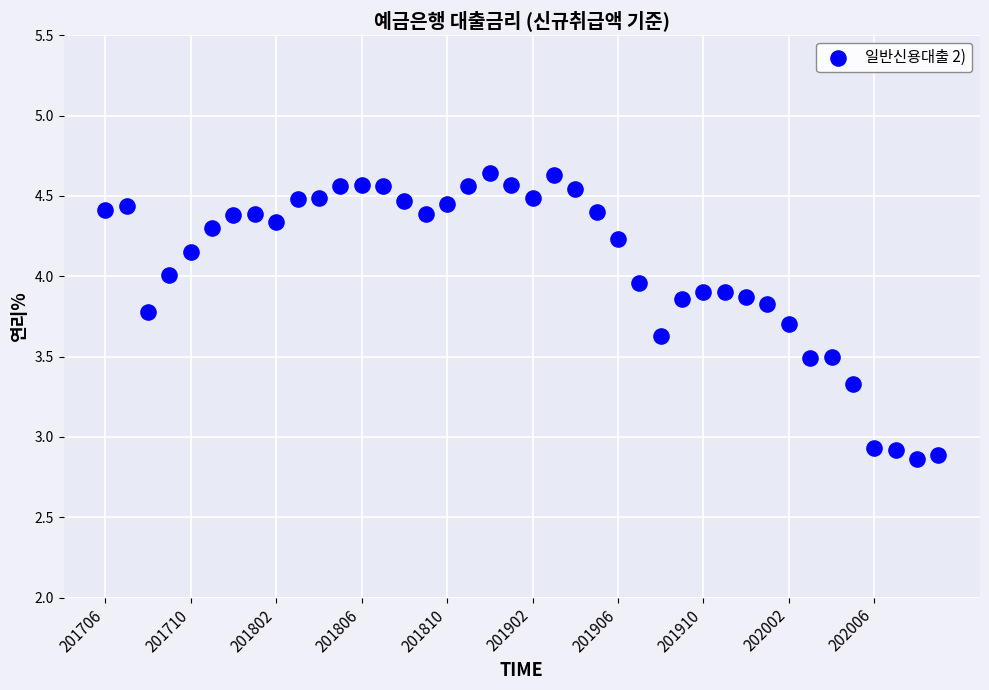

How many points are shown in the scatter plot?

40